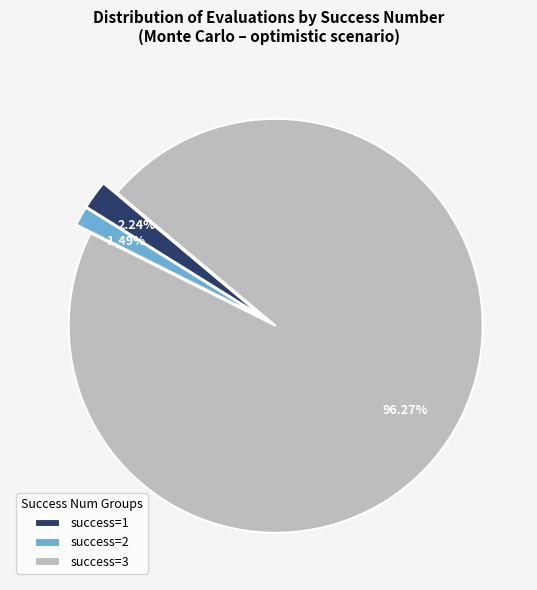

What is the largest slice in the pie chart?

success=3